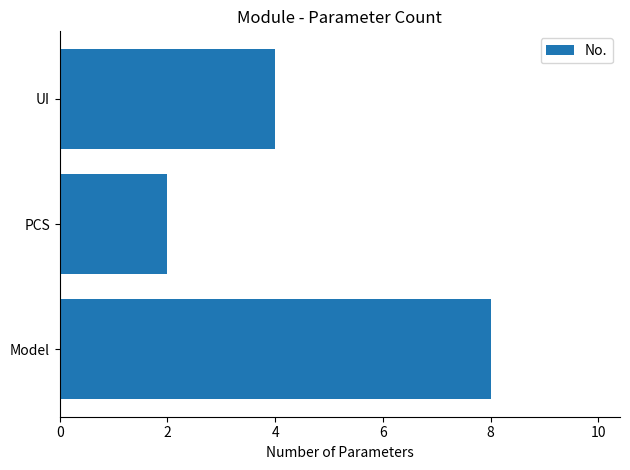

How many data points are less than 4?

1